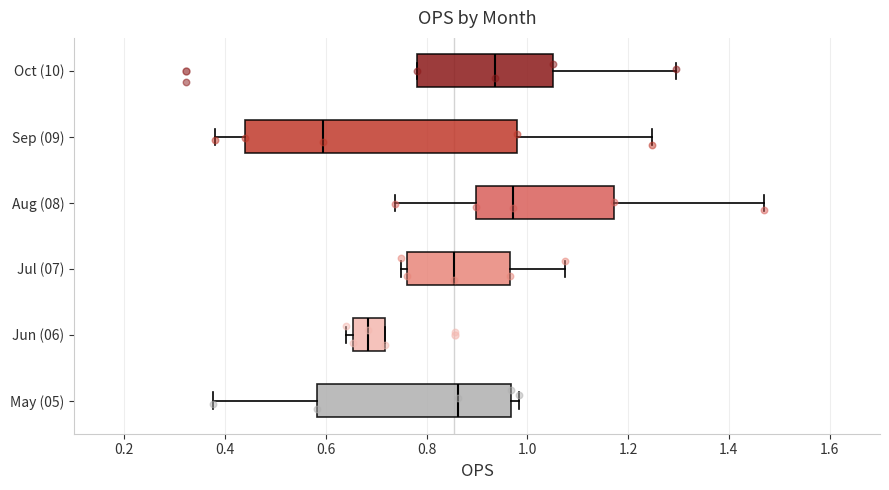

Which box has the furthest to the right median line?

Aug (08)